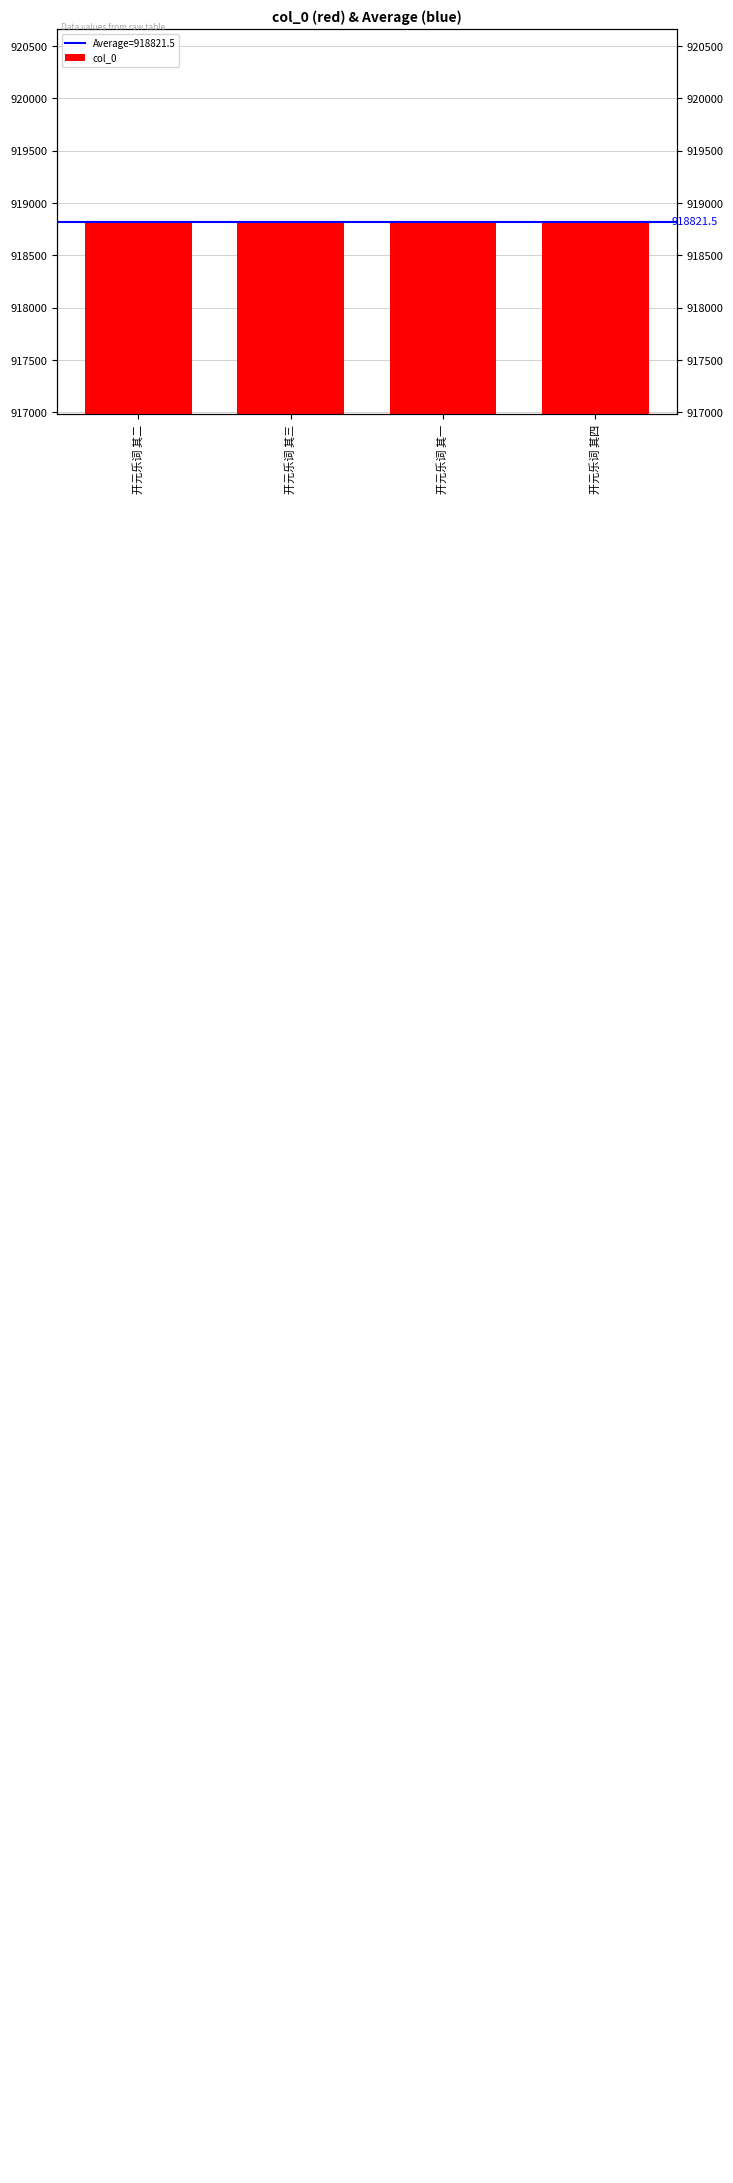

What is the difference between the second highest and second lowest values?

1